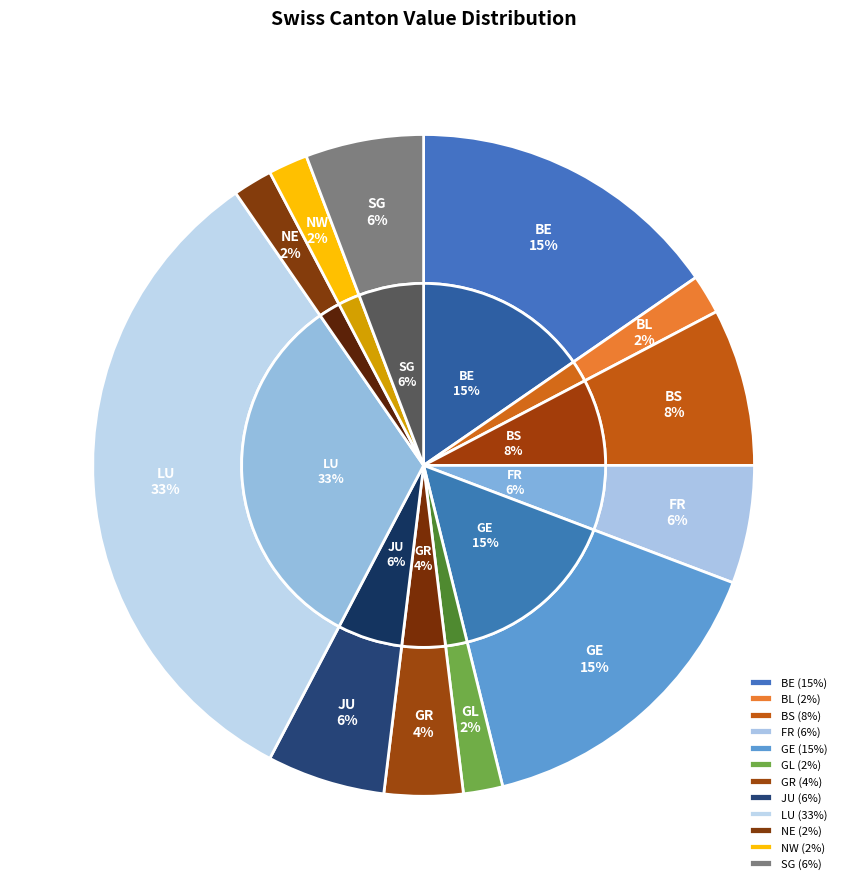

What is the change in value from BS to LU?

+13